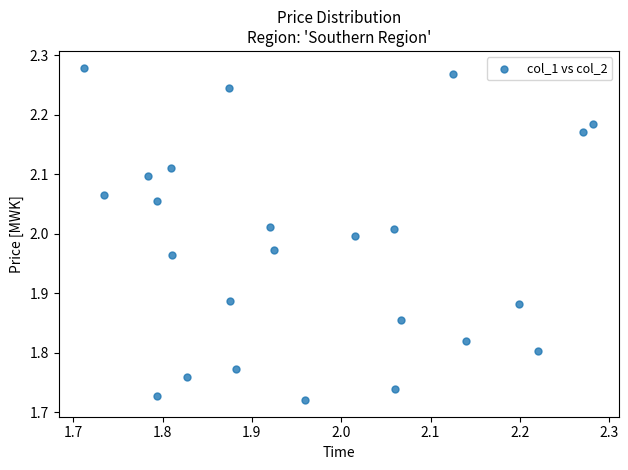

What is the range of X values (max minus min)?

0.6